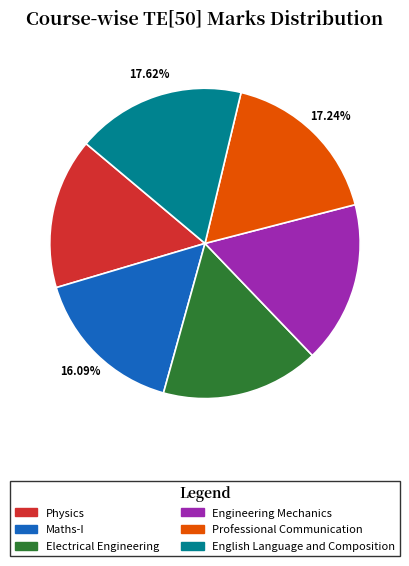

Between Physics and Electrical Engineering, which is larger?

Electrical Engineering